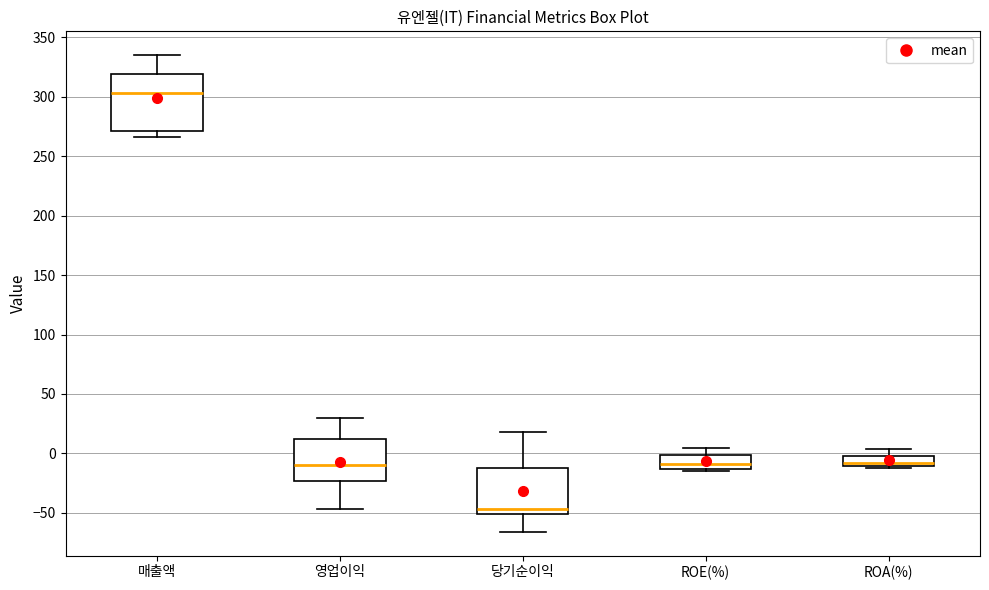

Reading left to right, read every box against the y-axis: the position of its median line, the range the box covers, and the ends of its whiskers. The values are not printed on the chart, so give them approximately, as read against the axis.

매출액: median 305, box 270 to 320, whiskers 265 to 335
영업이익: median -10, box -25 to 10, whiskers -45 to 30
당기순이익: median -45, box -50 to -10, whiskers -65 to 20
ROE(%): median -10, box -15 to 0, whiskers -15 (just below the box's lower edge) to 5
ROA(%): median -10 (just above the box's lower edge), box -10 to 0, whiskers -10 (just below the box's lower edge) to 5